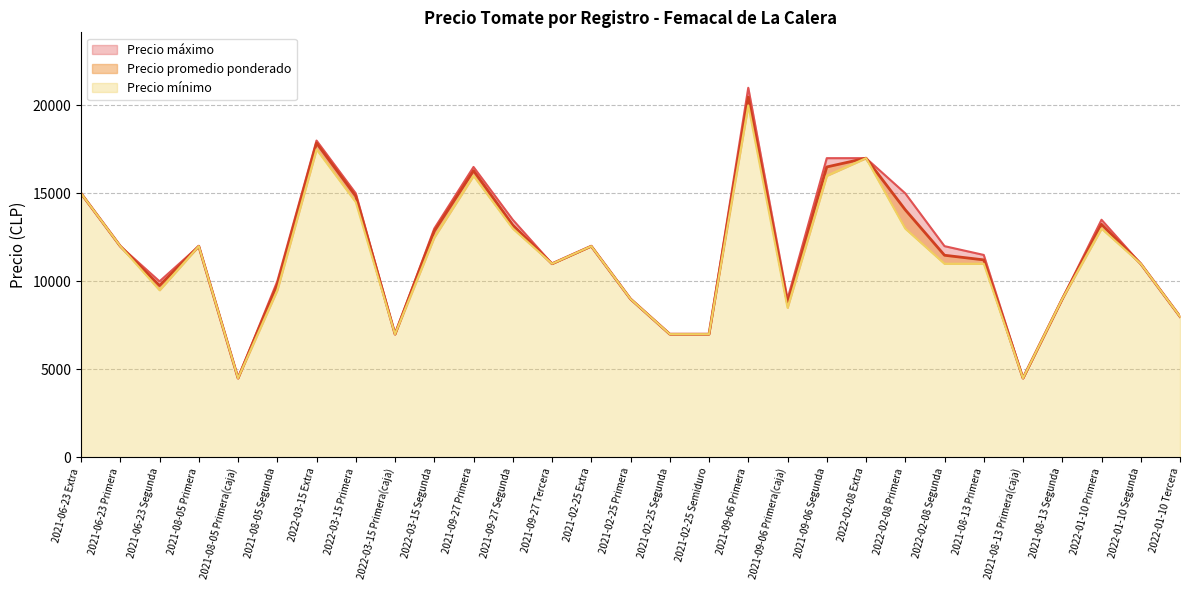

Which category has the highest value in the Precio promedio ponderado series?

2021-09-06 Primera